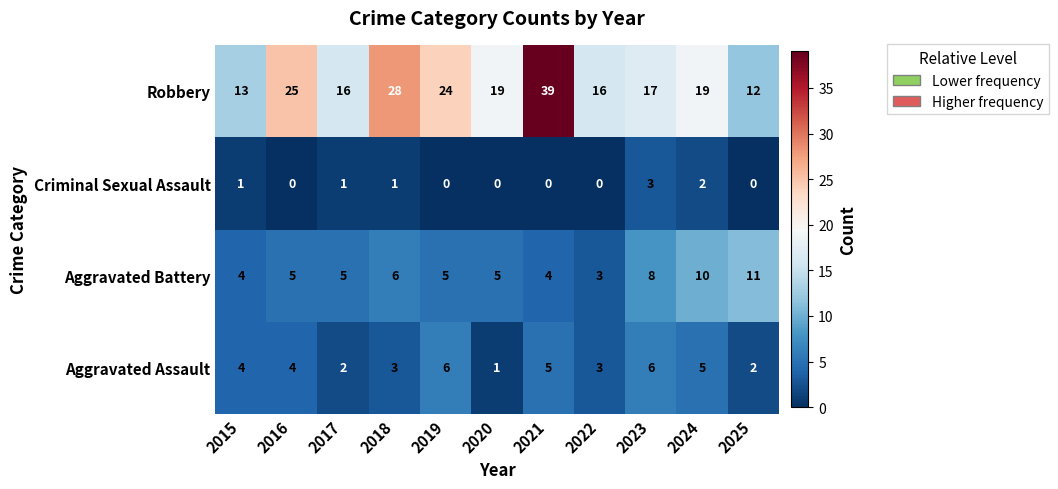

How many Aggravated Battery values are between 4 and 8?

8